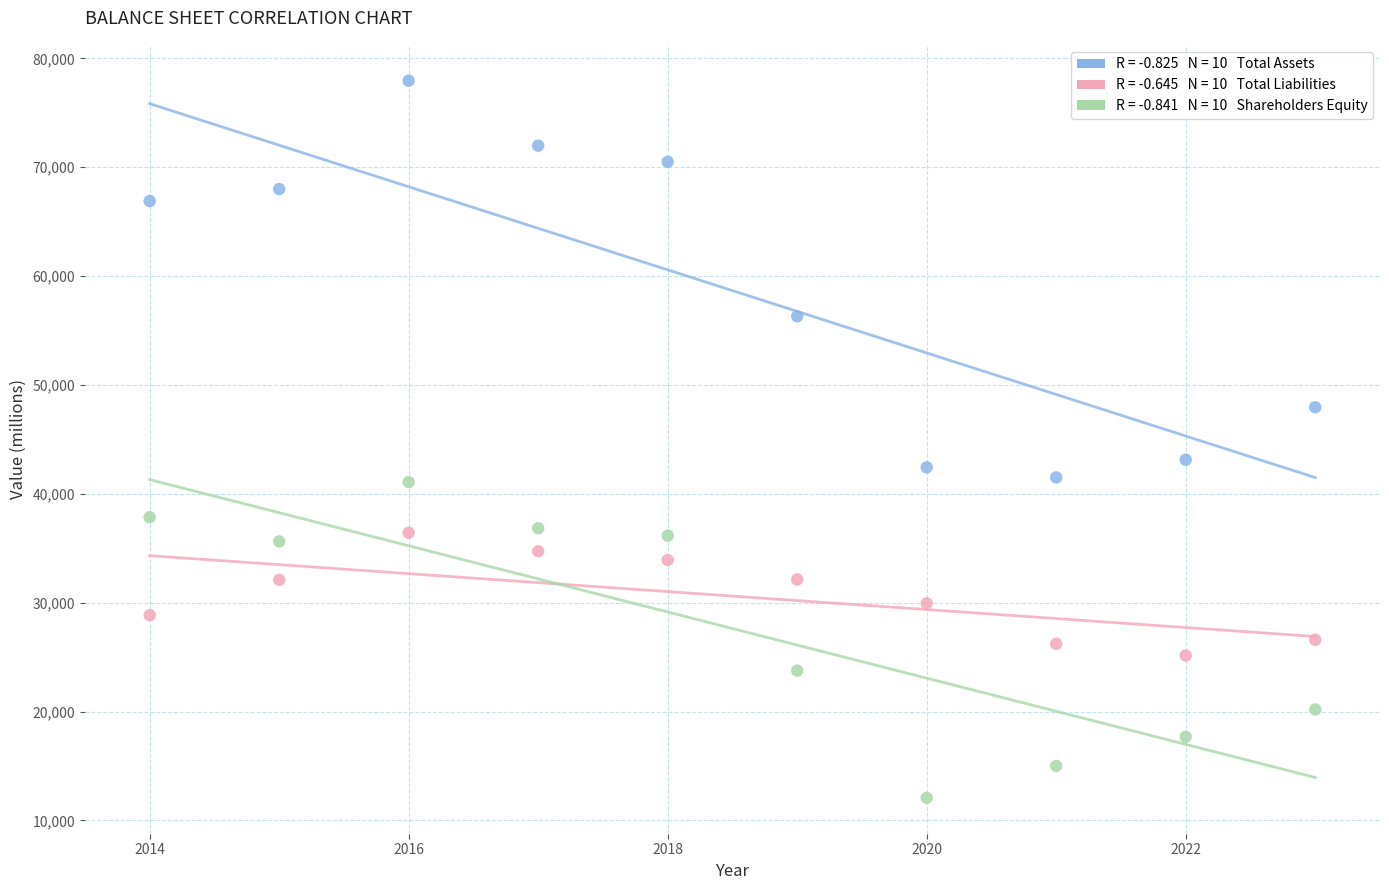

Across all data points, what is the range of Y values (max minus min)?

65885